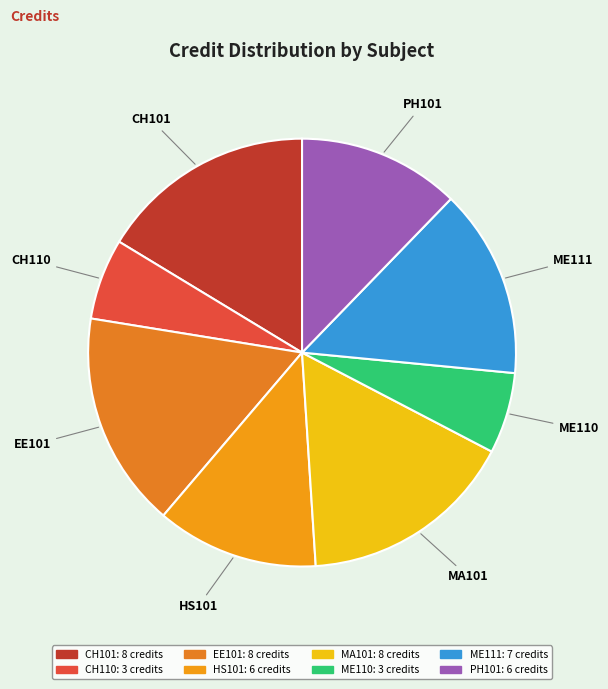

Is it true that MA101 is 6% of the pie?

False